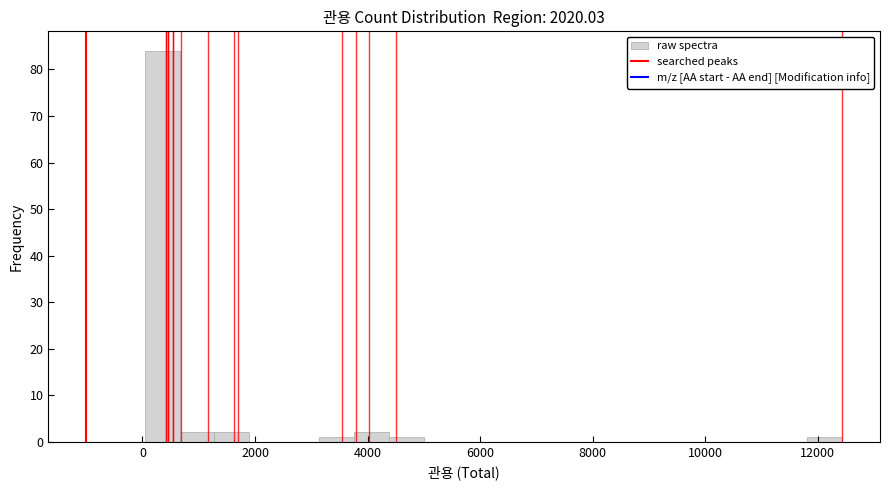

Read against the x-axis, roughly where is the centre of the tallest bar?

400